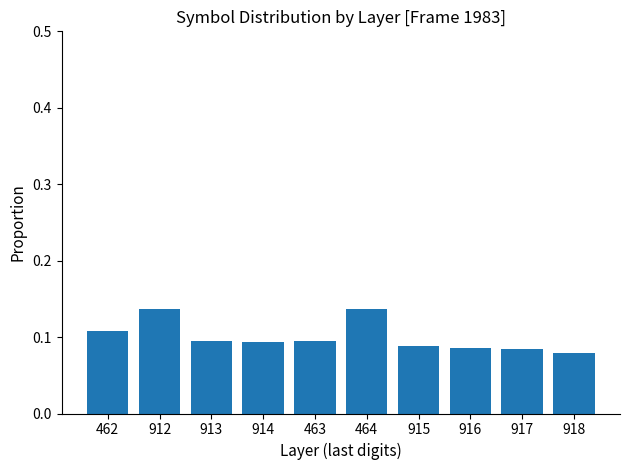

How many values are between 0 and 1?

10